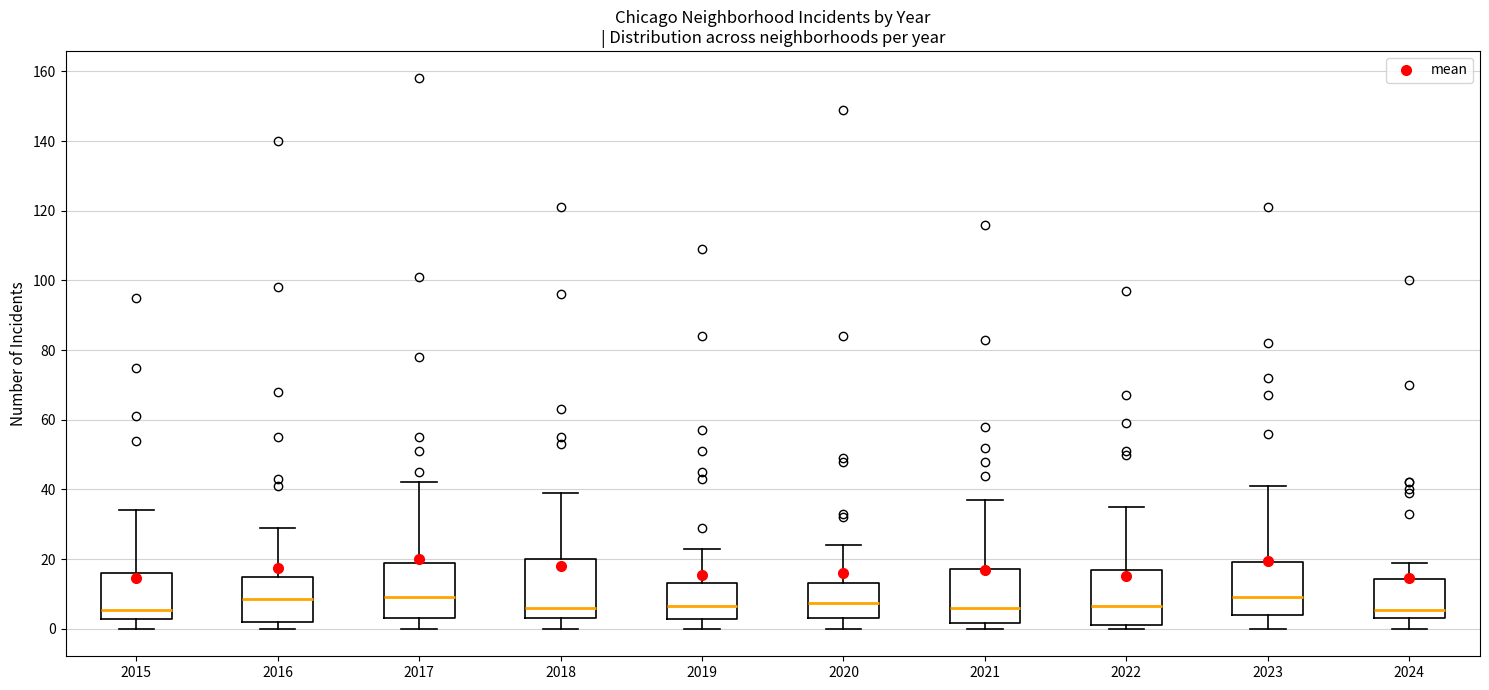

Where does the lower whisker of the box at x = 2024 end on the y-axis? The values are not printed on the chart, so give them approximately, as read against the axis.

0